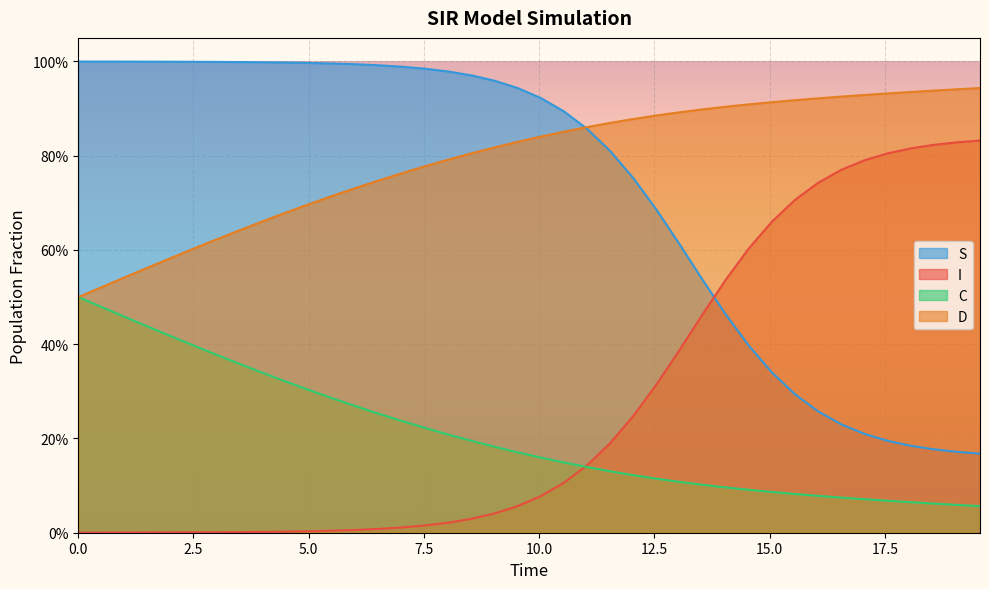

Reading left to right, list all the values displayed in this chart.

S: 1.0	1.0	1.0	1.0	1.0	1.0	1.0	1.0	1.0	1.0	1.0	1.0	1.0	1.0	1.0	1.0	1.0	1.0	1.0	0.9	0.9	0.9	0.9	0.8	0.8	0.7	0.6	0.5	0.5	0.4	0.3	0.3	0.3	0.2	0.2	0.2	0.2	0.2	0.2	0.2
I: 0.0	0.0	0.0	0.0	0.0	0.0	0.0	0.0	0.0	0.0	0.0	0.0	0.0	0.0	0.0	0.0	0.0	0.0	0.0	0.1	0.1	0.1	0.1	0.2	0.2	0.3	0.4	0.5	0.5	0.6	0.7	0.7	0.7	0.8	0.8	0.8	0.8	0.8	0.8	0.8
C: 0.5	0.5	0.5	0.4	0.4	0.4	0.4	0.4	0.3	0.3	0.3	0.3	0.3	0.3	0.2	0.2	0.2	0.2	0.2	0.2	0.2	0.1	0.1	0.1	0.1	0.1	0.1	0.1	0.1	0.1	0.1	0.1	0.1	0.1	0.1	0.1	0.1	0.1	0.1	0.1
D: 0.5	0.5	0.5	0.6	0.6	0.6	0.6	0.6	0.7	0.7	0.7	0.7	0.7	0.7	0.8	0.8	0.8	0.8	0.8	0.8	0.8	0.9	0.9	0.9	0.9	0.9	0.9	0.9	0.9	0.9	0.9	0.9	0.9	0.9	0.9	0.9	0.9	0.9	0.9	0.9